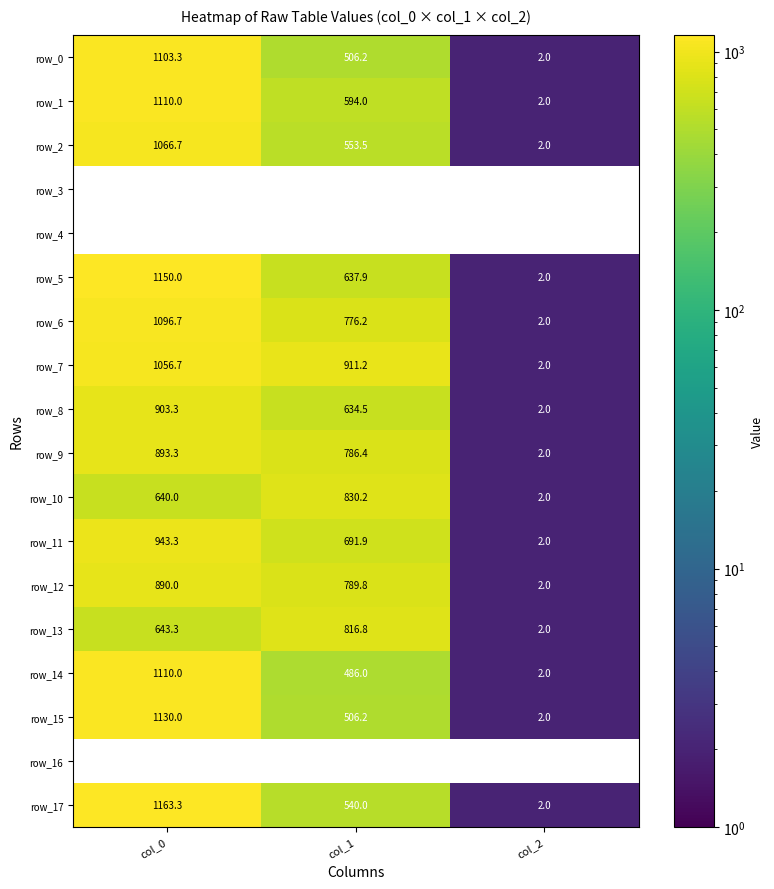

Is it true that row_11 equals 0.9 at col_2?

False